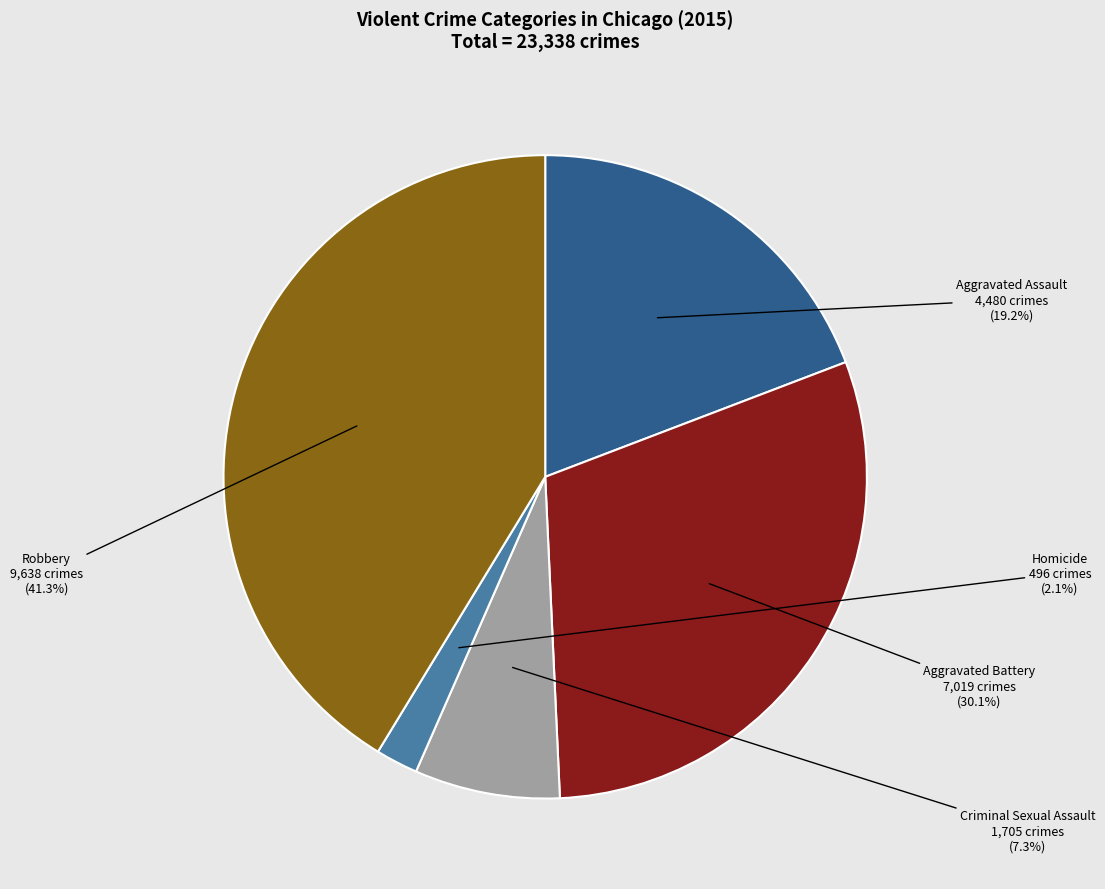

What percentage is the Criminal Sexual Assault slice, to the nearest percent?

7%